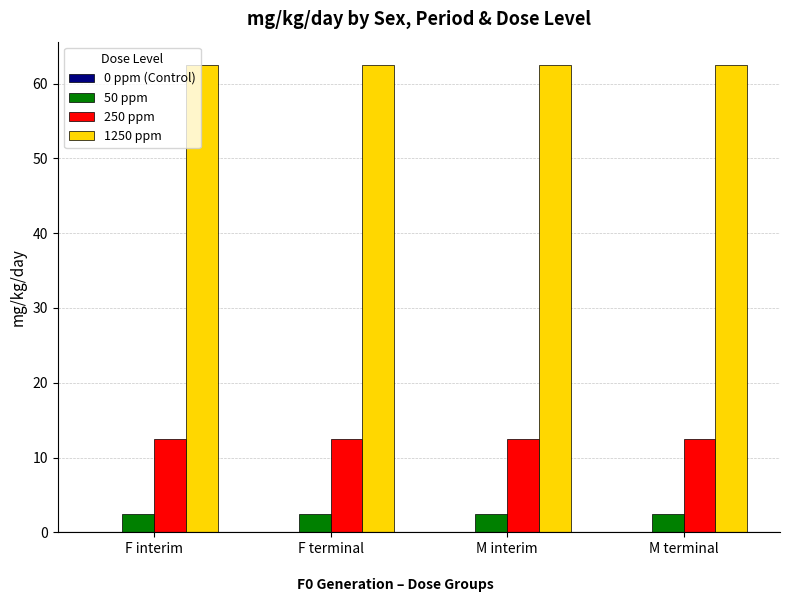

At F terminal, list the series in order from largest to smallest.

1250 ppm, 250 ppm, 50 ppm